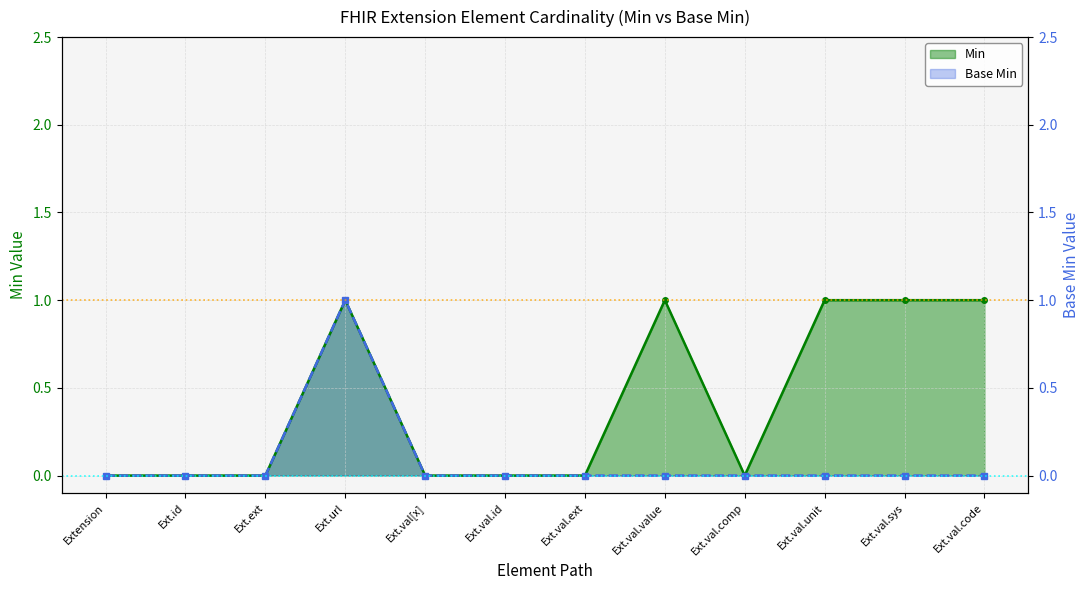

How many positive values does the Min series have?

5